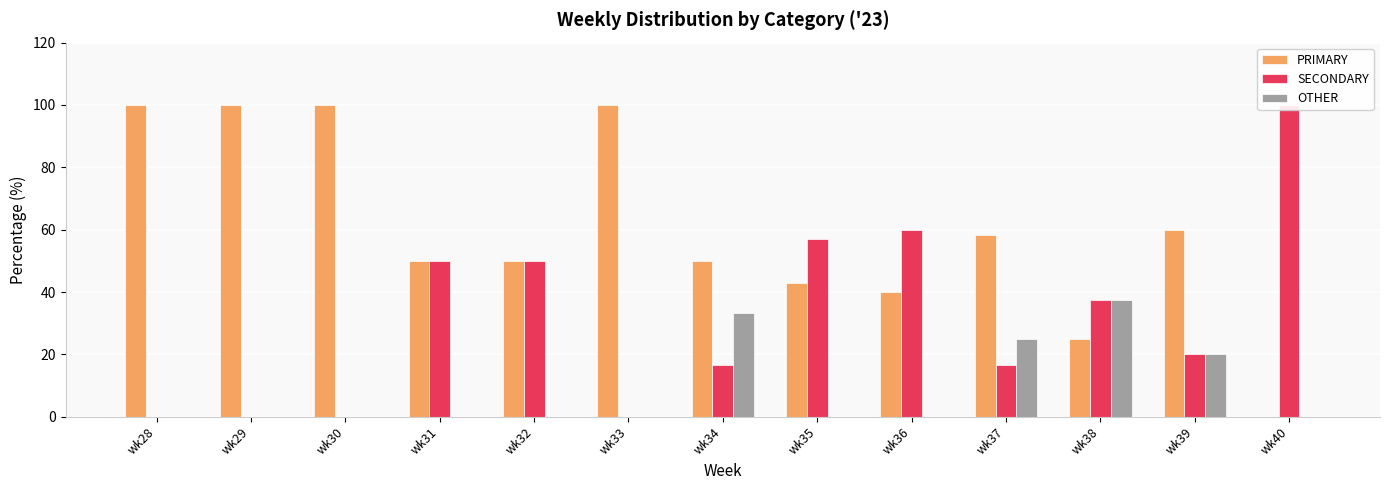

The PRIMARY series shows 11.8 at wk36. True or false?

False